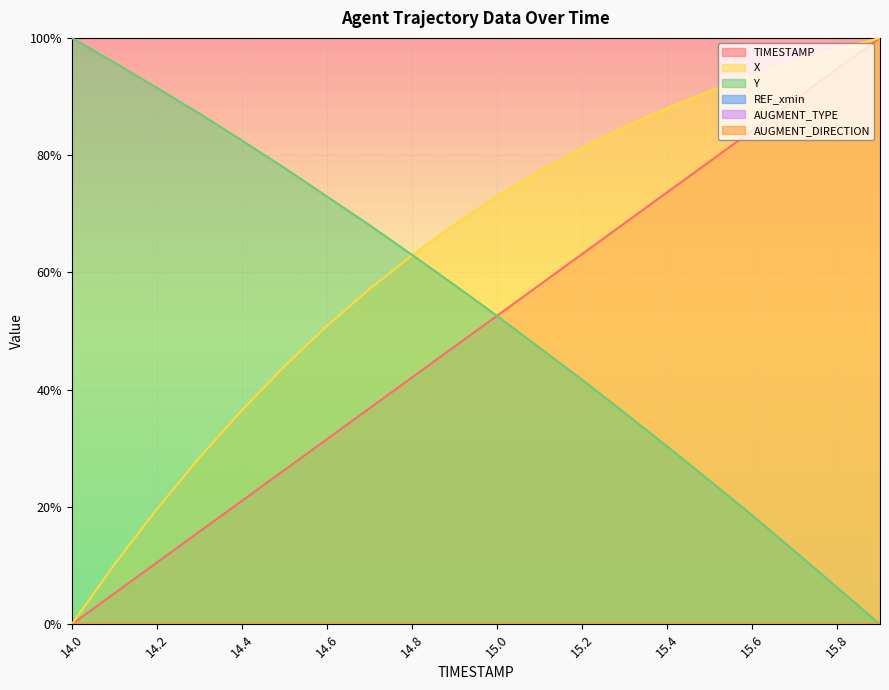

True or false: TIMESTAMP has a value of 0.3 at 14.5.

True